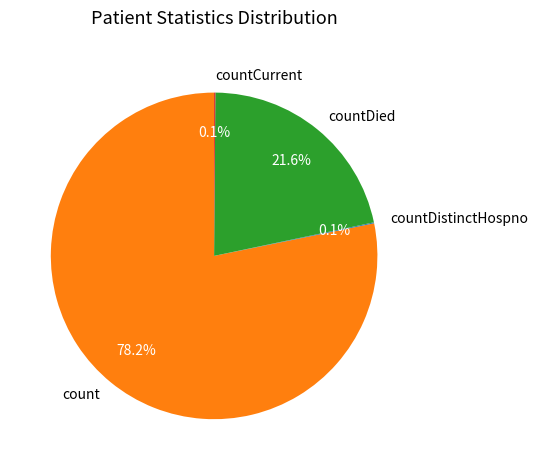

Which category has the biggest portion of the pie?

count